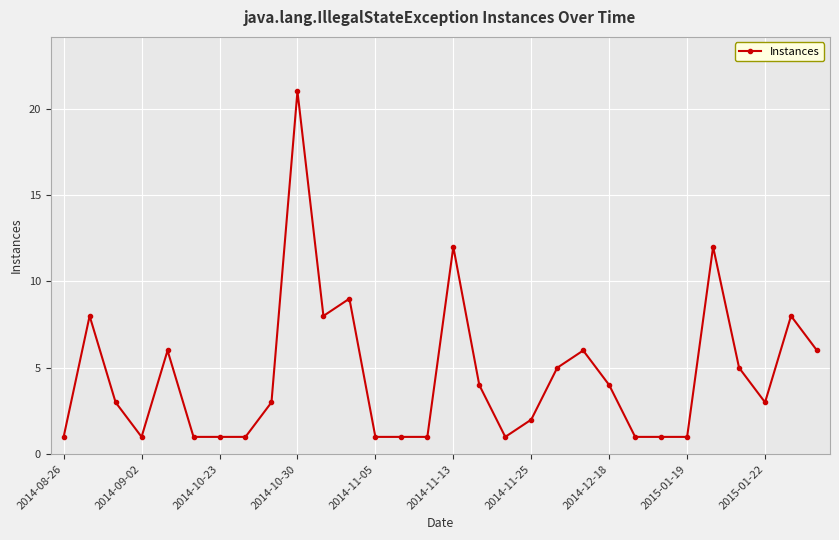

What is the difference between the maximum and minimum values?

20